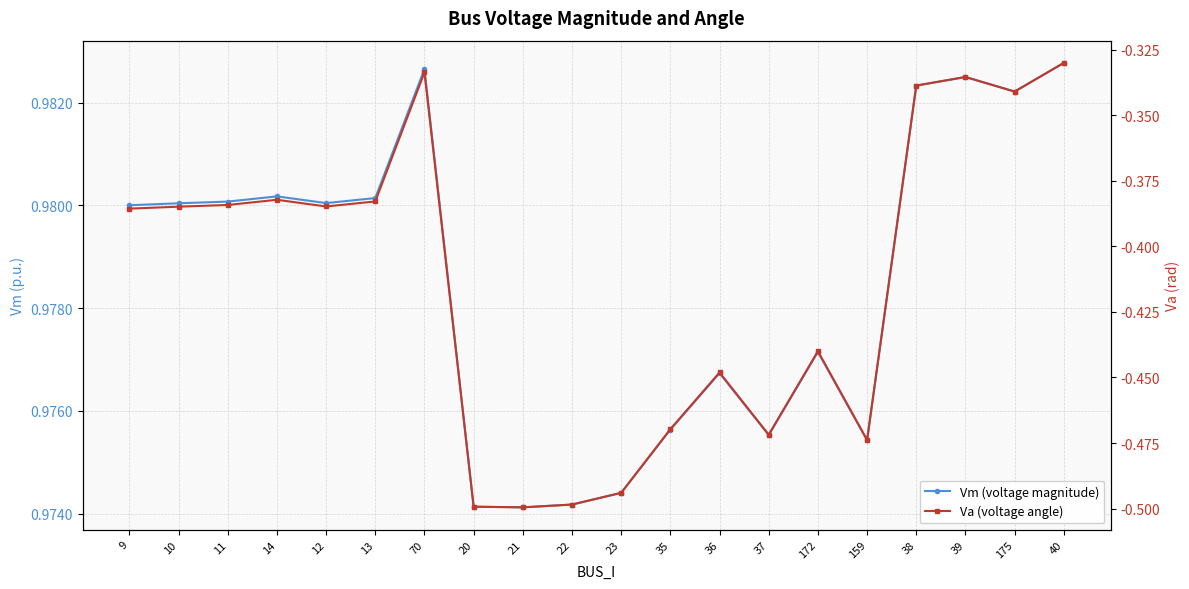

Reading left to right, list all the values displayed in this chart.

Vm (voltage magnitude): 1.0	1.0	1.0	1.0	1.0	1.0	1.0	1.0	1.0	1.0	1.0	1.0	1.0	1.0	1.0	1.0	1.0	1.0	1.0	1.0
Va (voltage angle): -0.4	-0.4	-0.4	-0.4	-0.4	-0.4	-0.3	-0.5	-0.5	-0.5	-0.5	-0.5	-0.4	-0.5	-0.4	-0.5	-0.3	-0.3	-0.3	-0.3